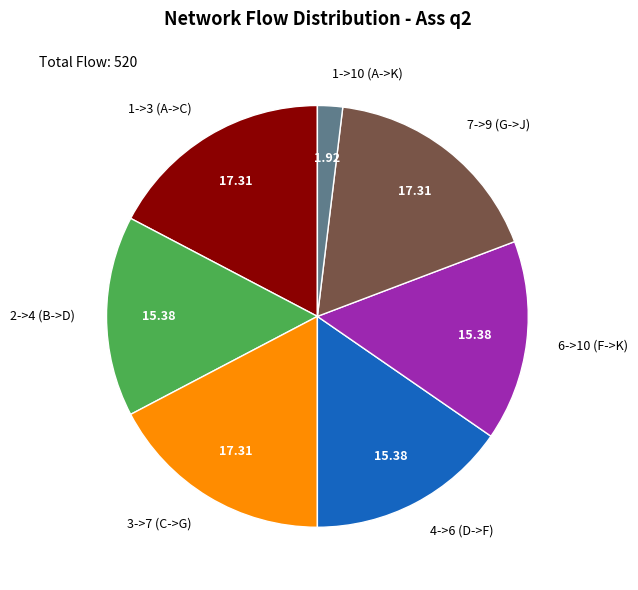

What is the ratio of the value at 4->6 (D->F) to the value at 1->3 (A->C)?

0.9